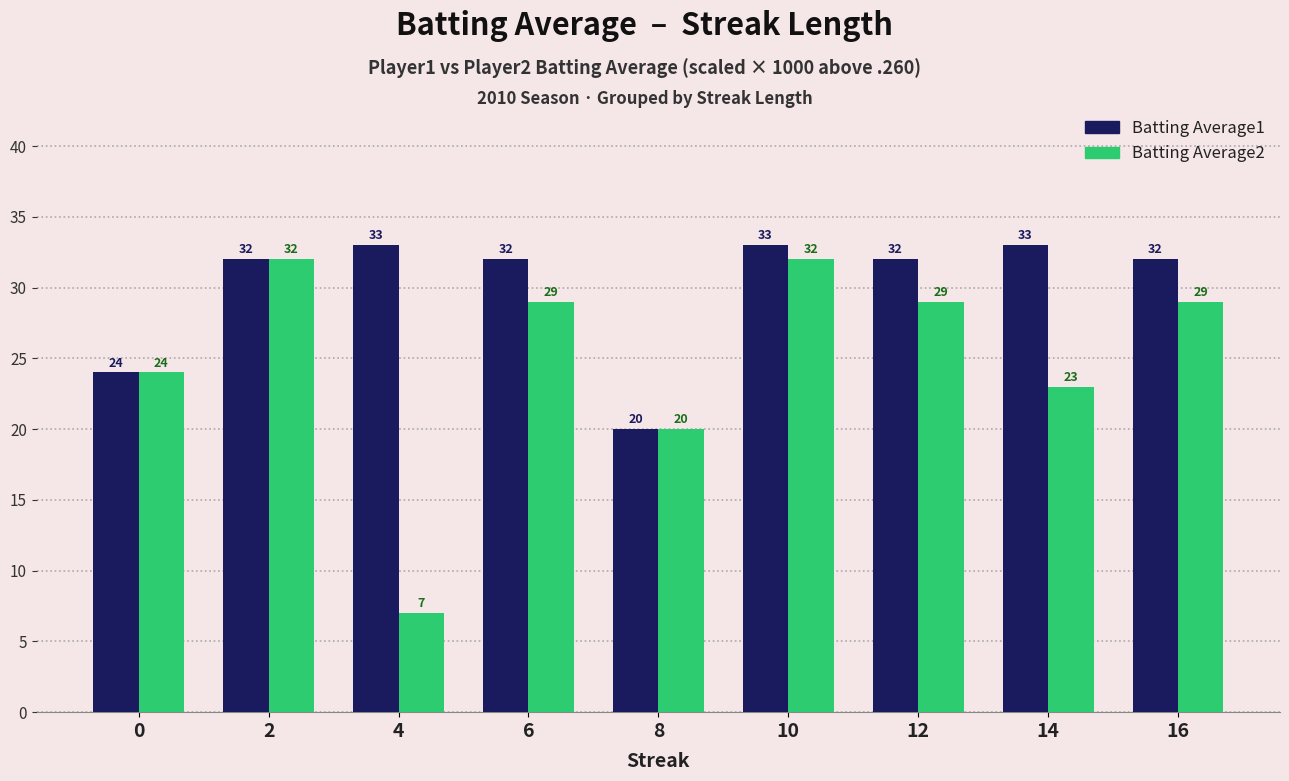

What is the minimum value for Batting Average1?

20